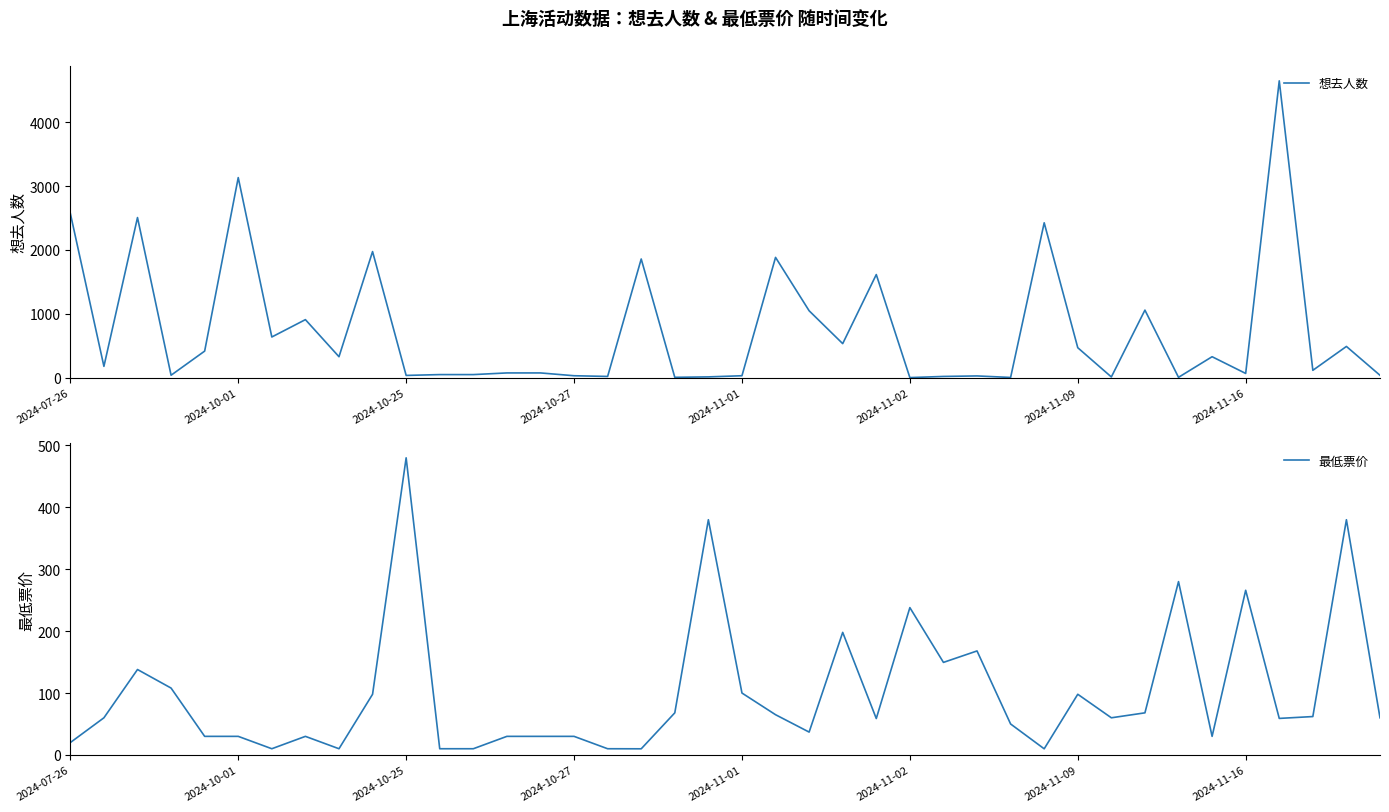

The value of 想去人数 at 2024-07-26 is 759. True or false?

False